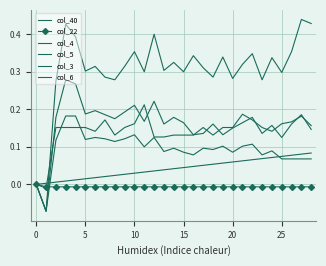

Which series ends up on top after the final intersection of col_4 and col_40?

col_4